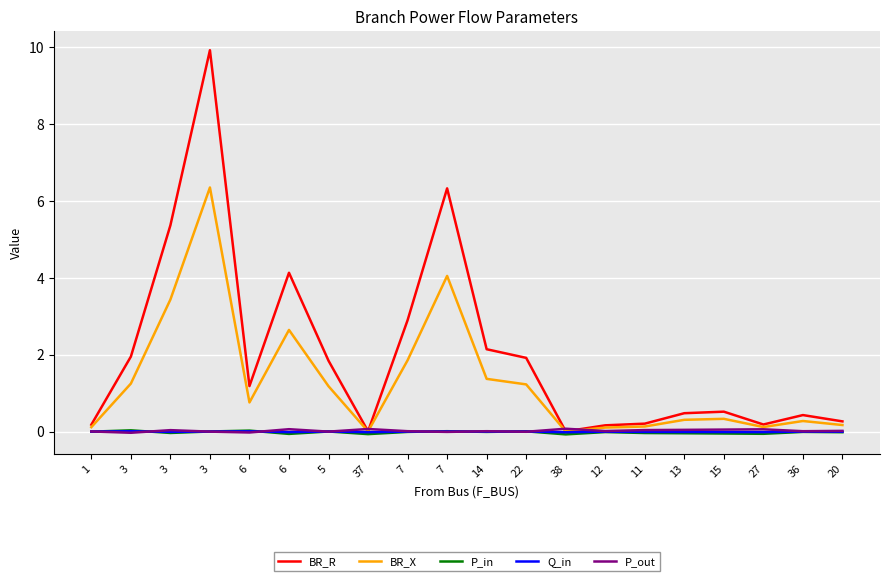

In BR_X, how many points are higher than both neighbors (excluding endpoints)?

5